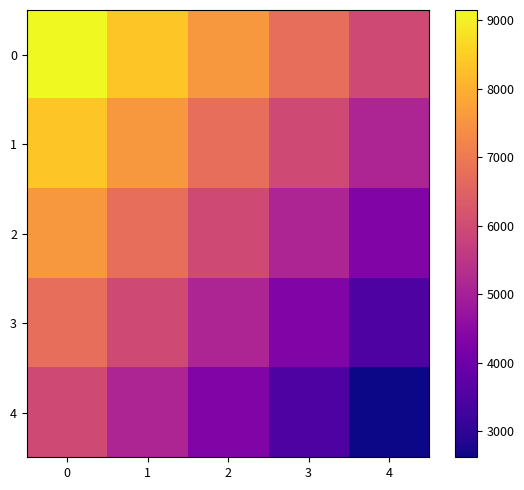

How many distinct data groups are displayed?

5